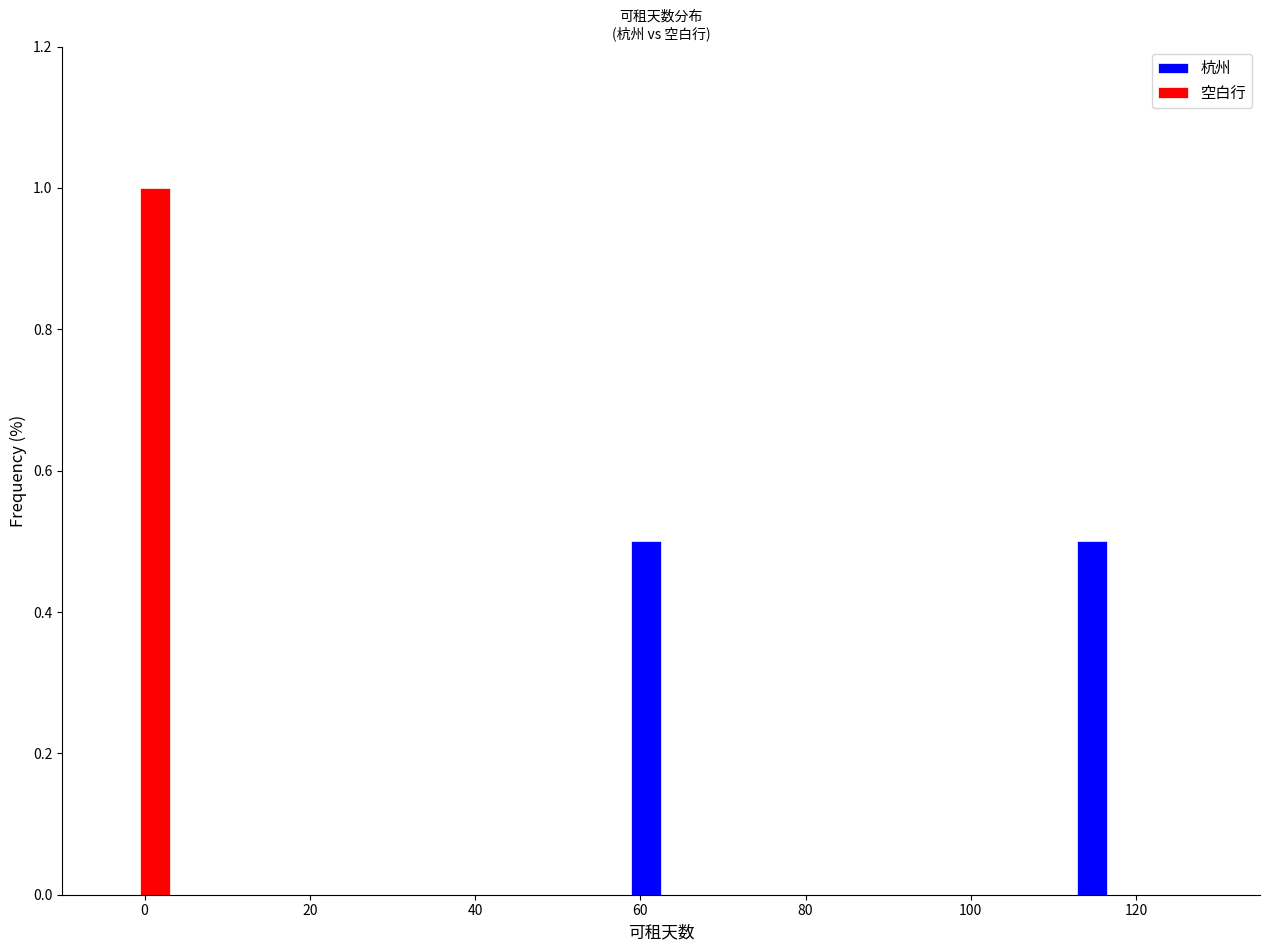

What is the height of the 空白行 bar covering -5 to 4 on the x-axis? Neither the bar edges nor the heights are printed on the chart, so give them approximately, as read against the axes.

1.0